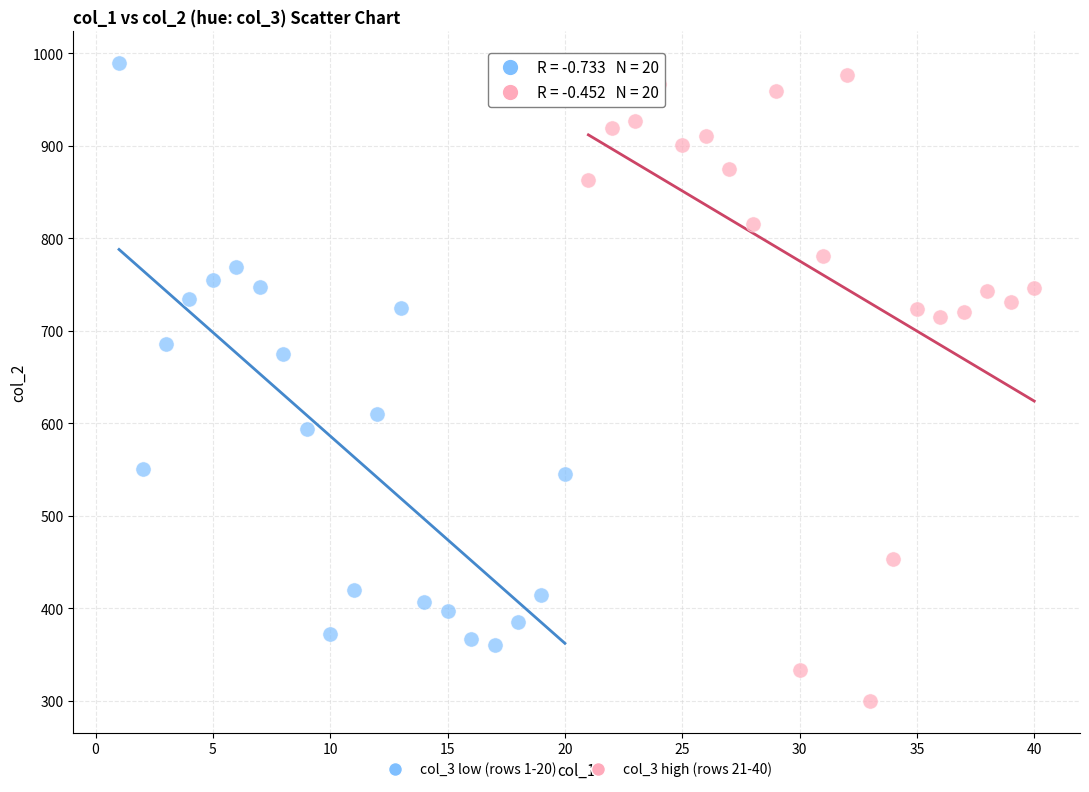

Which series contains the lowest Y value?

col_3 high (rows 21-40)